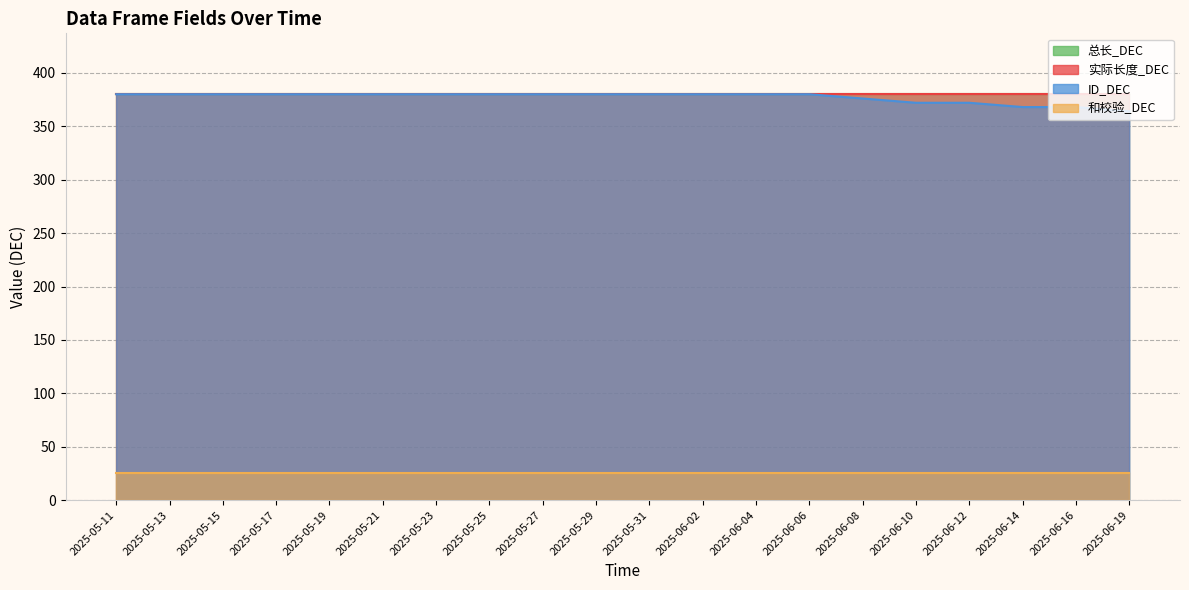

What is the greatest value displayed?

380